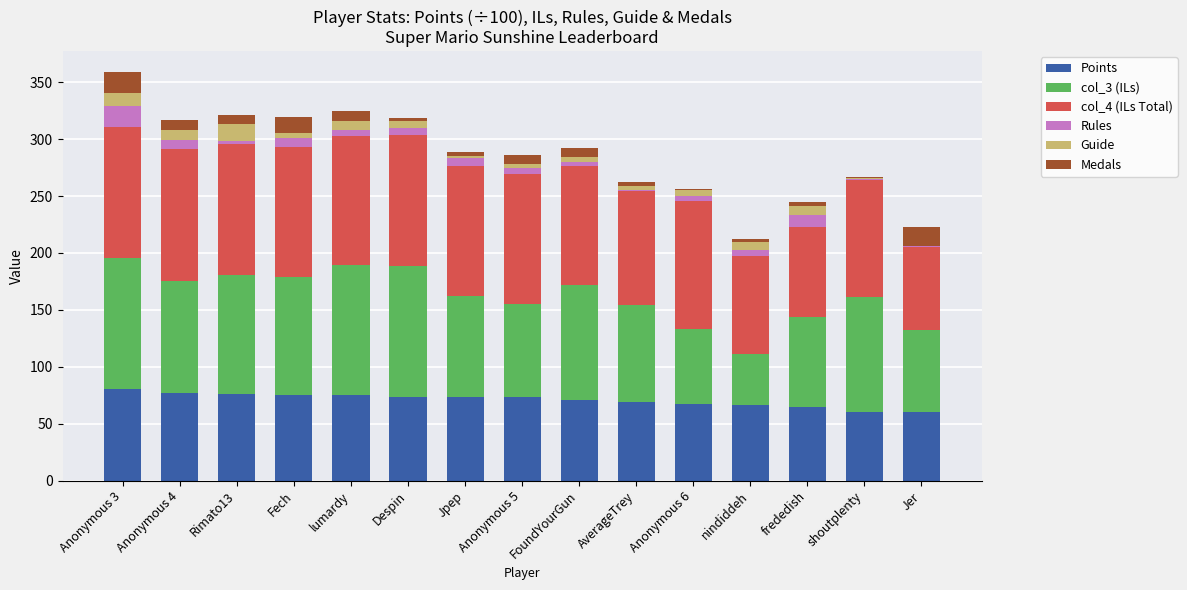

What is the total value across all series at Anonymous 3?

359.3